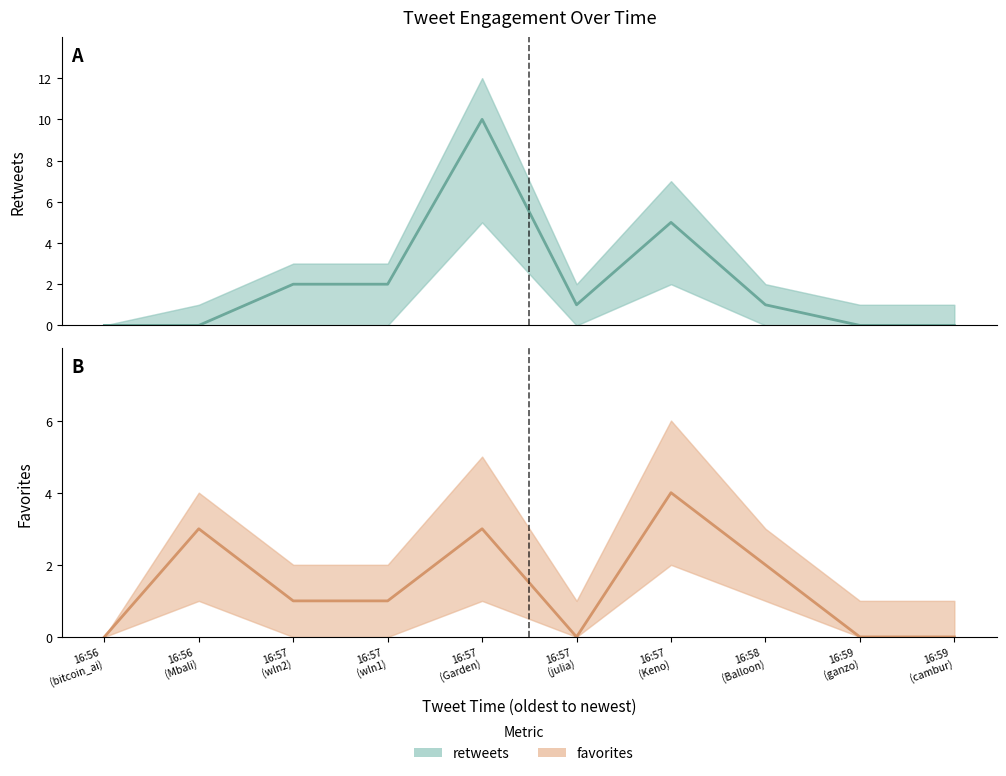

At which category does retweets reach its first local valley?

16:57 (julia)